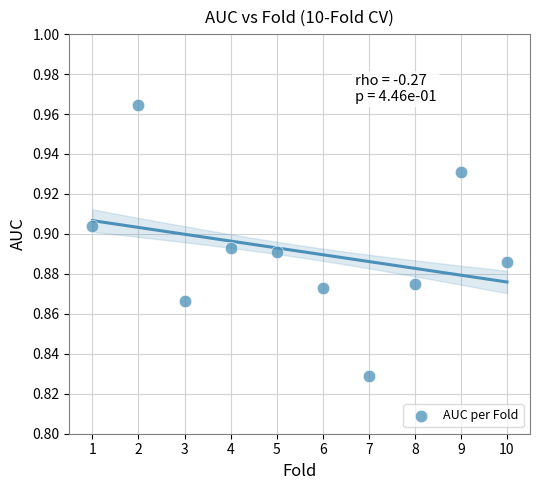

What is the average X value?

5.5